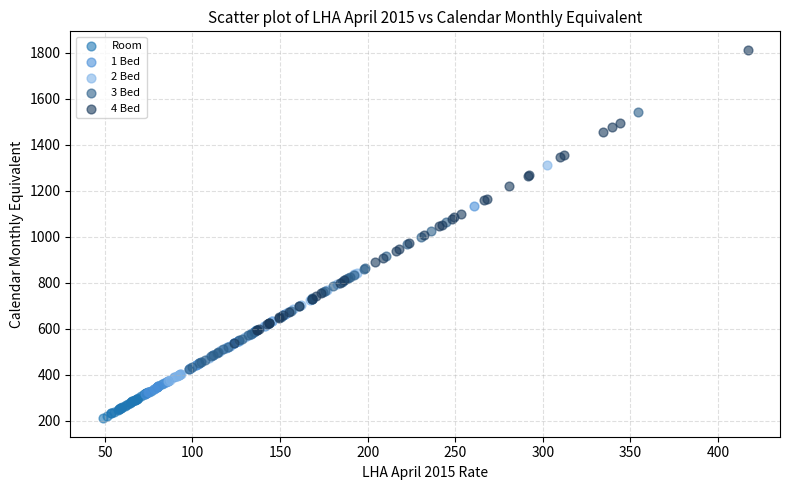

Which series has the widest spread of Y values?

4 Bed